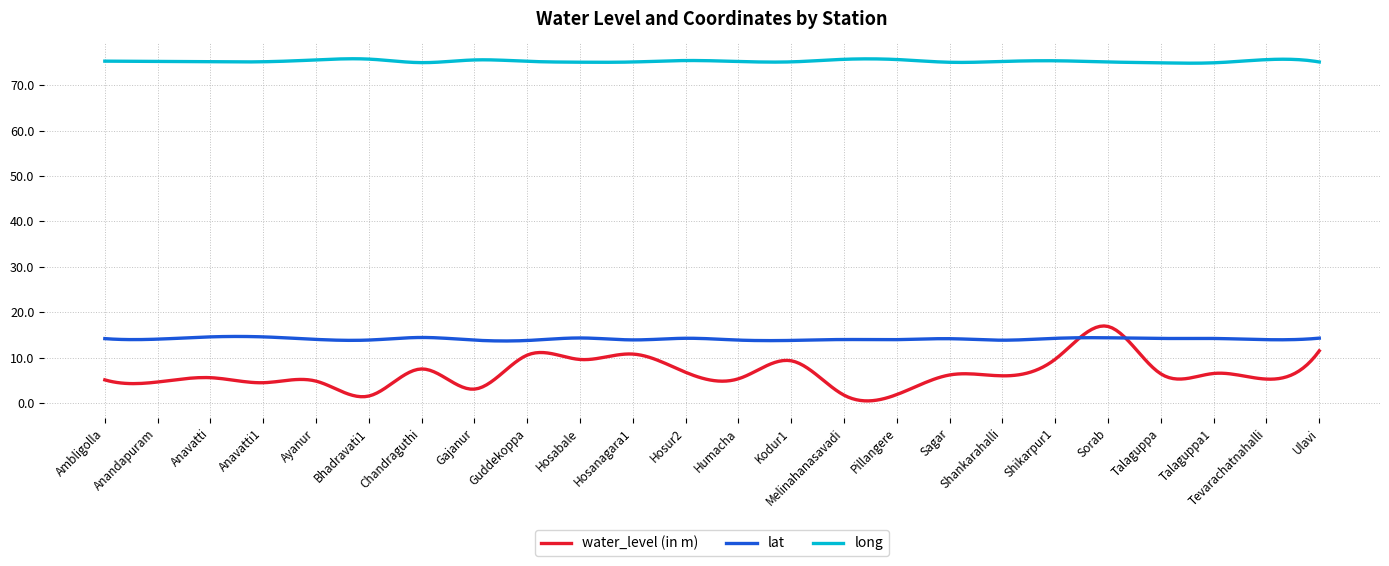

Which series has the largest range (max minus min)?

water_level (in m)